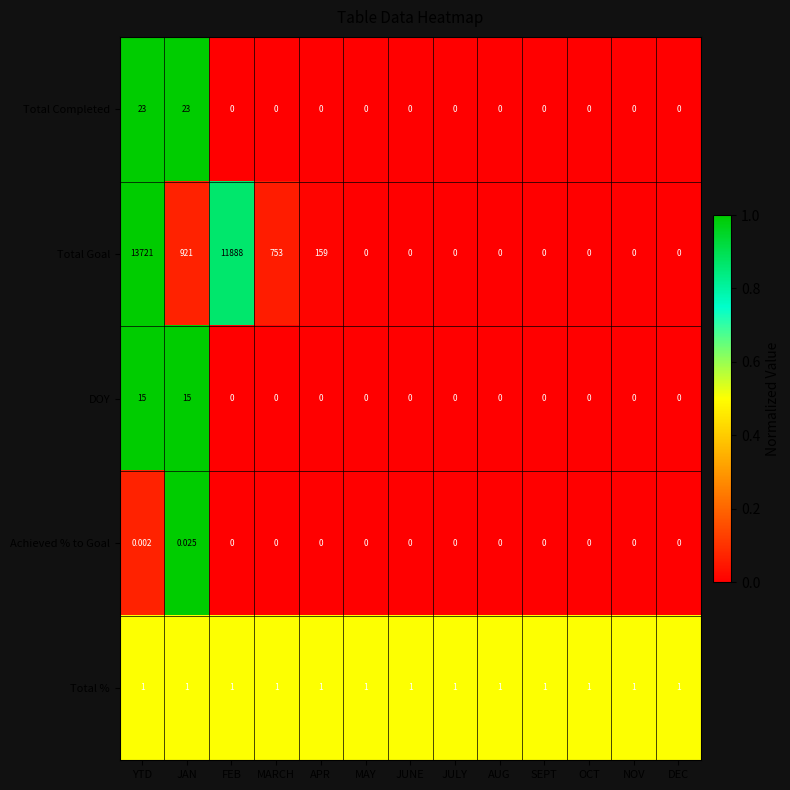

At how many categories does at least one series exceed 0?

13